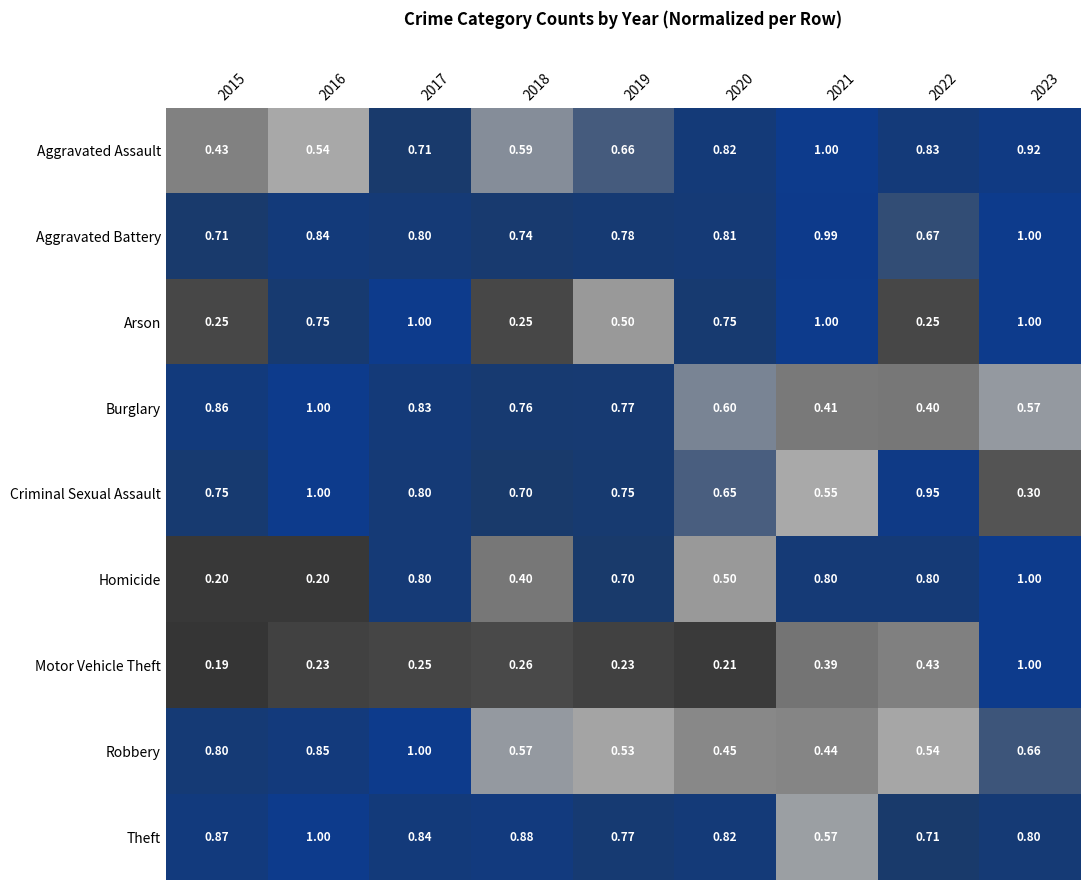

At how many categories does at least one series exceed 0?

9